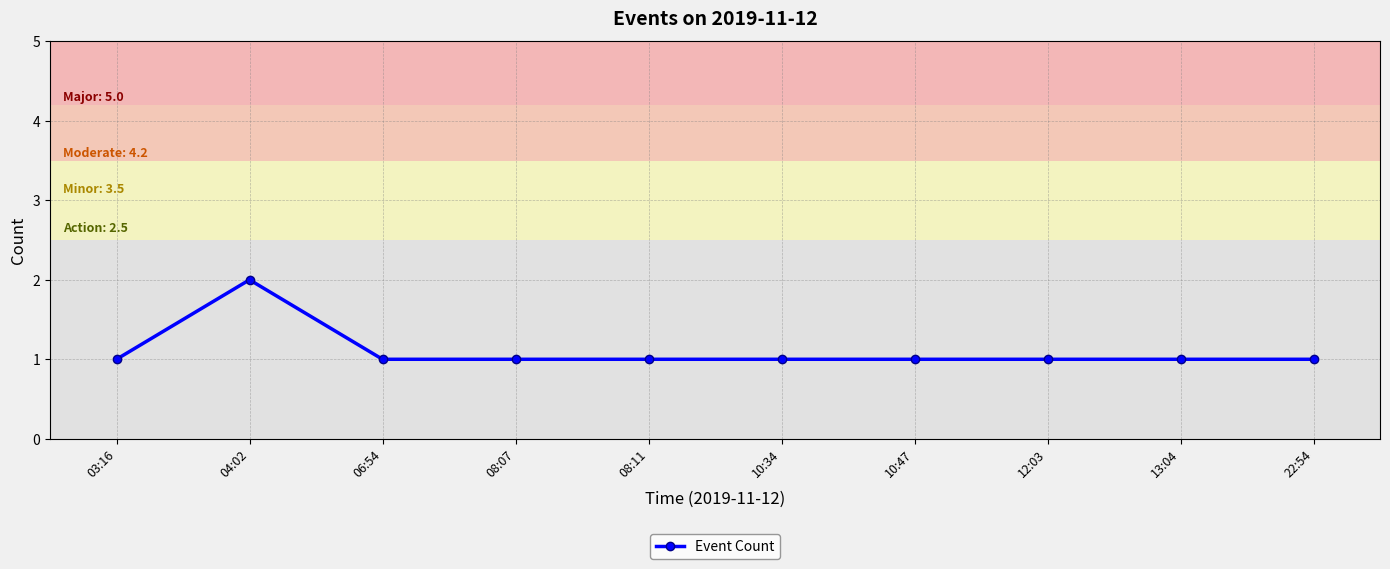

At which category does the chart reach its peak across all series?

04:02